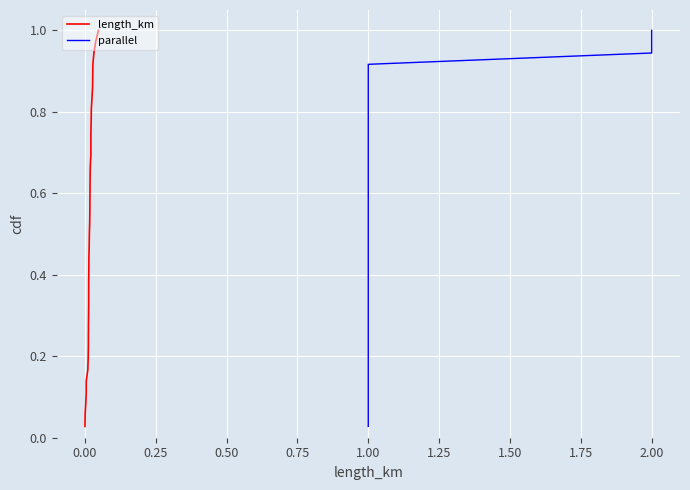

Count the number of data series in this chart.

2